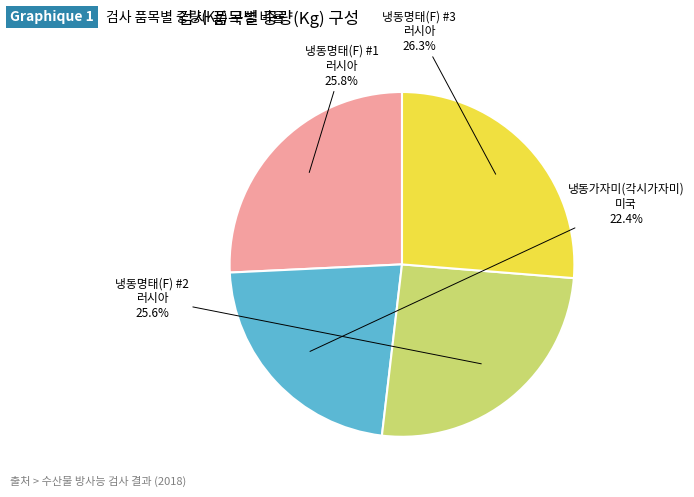

Does any single category account for the majority?

No